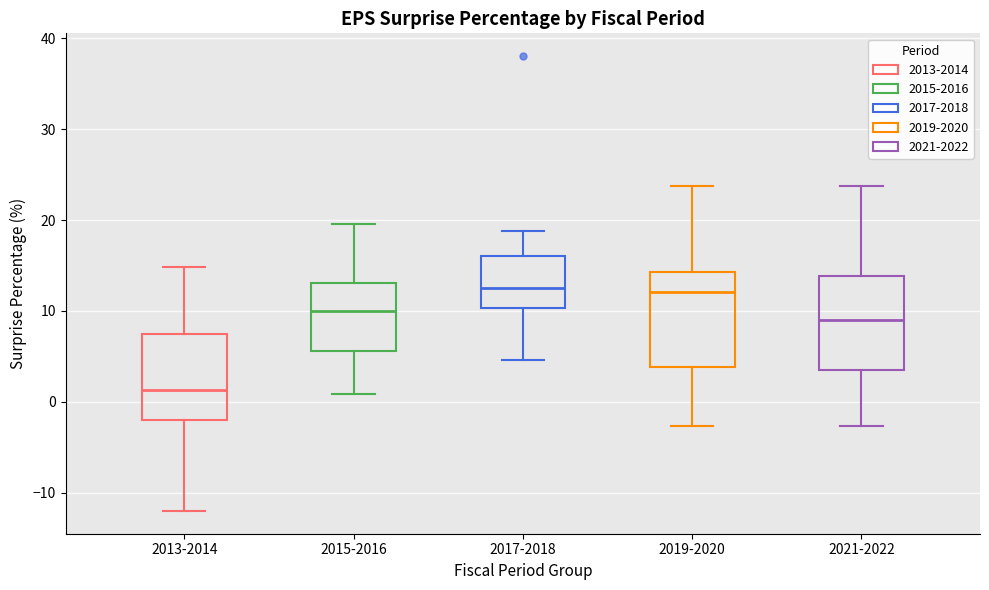

Where does the median line of the box for 2015-2016 sit on the y-axis? The values are not printed on the chart, so give them approximately, as read against the axis.

10